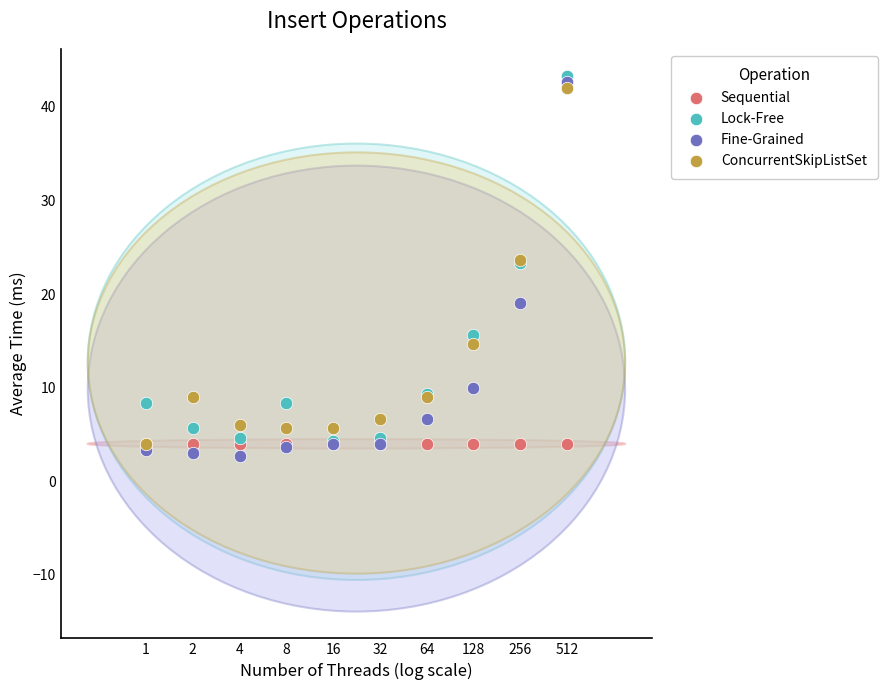

Which series reaches the minimum Y coordinate?

Fine-Grained